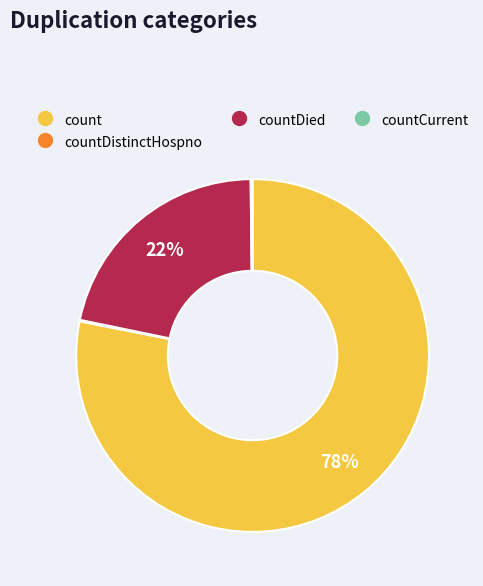

To the nearest percent, what is the difference between the largest and smallest slice percentages?

78%